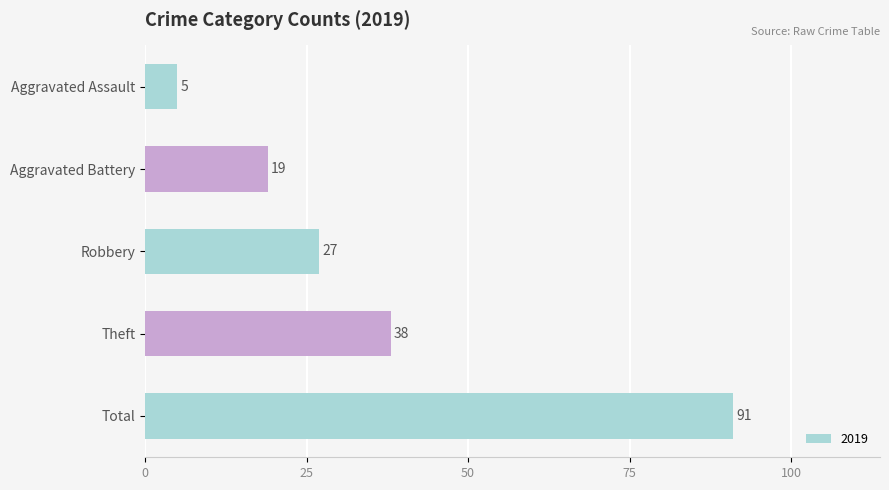

Reading top to bottom, extract all data points from this chart.

Aggravated Assault=5	Aggravated Battery=19	Robbery=27	Theft=38	Total=91